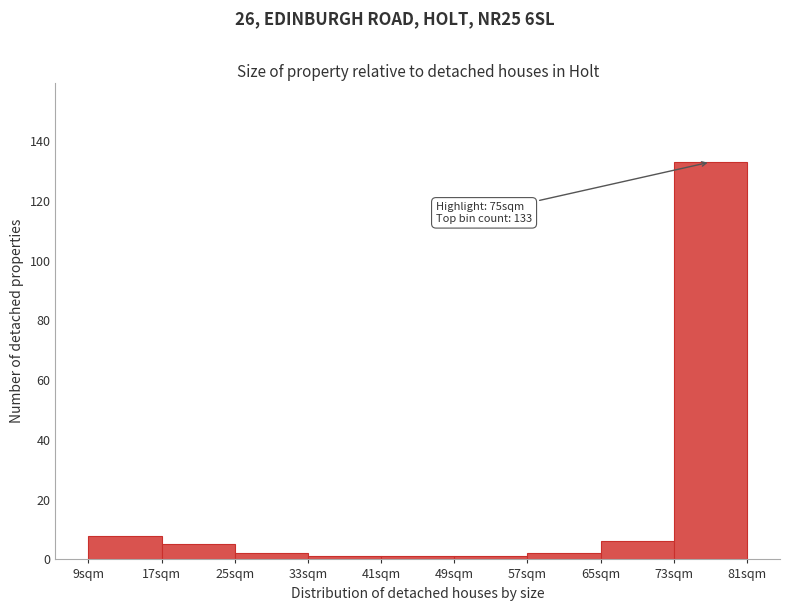

Over which range of the x-axis is the bar tallest?

73 to 81